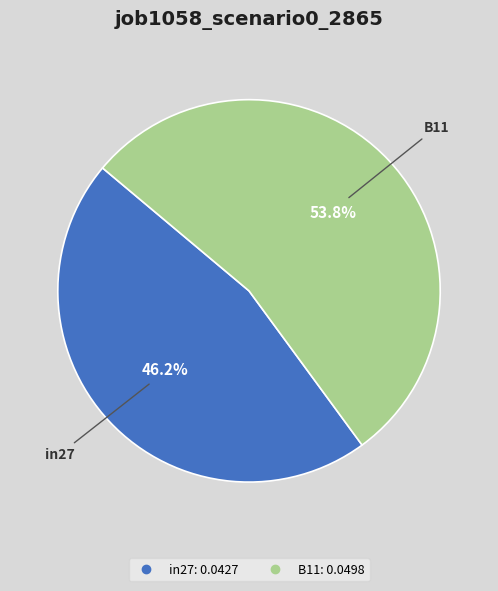

Is there any slice that represents more than half of the pie?

Yes